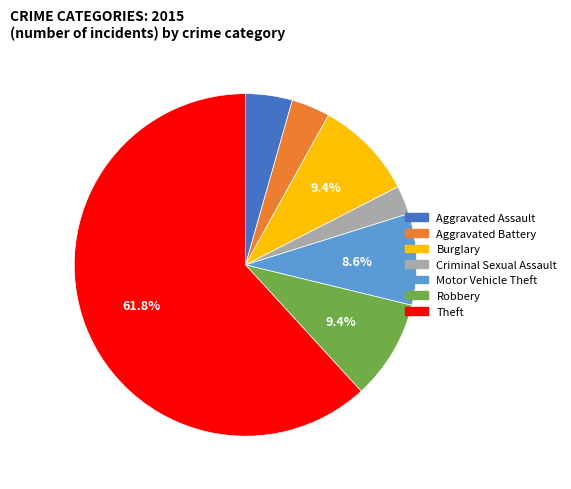

Which slice is the smallest?

Criminal Sexual Assault